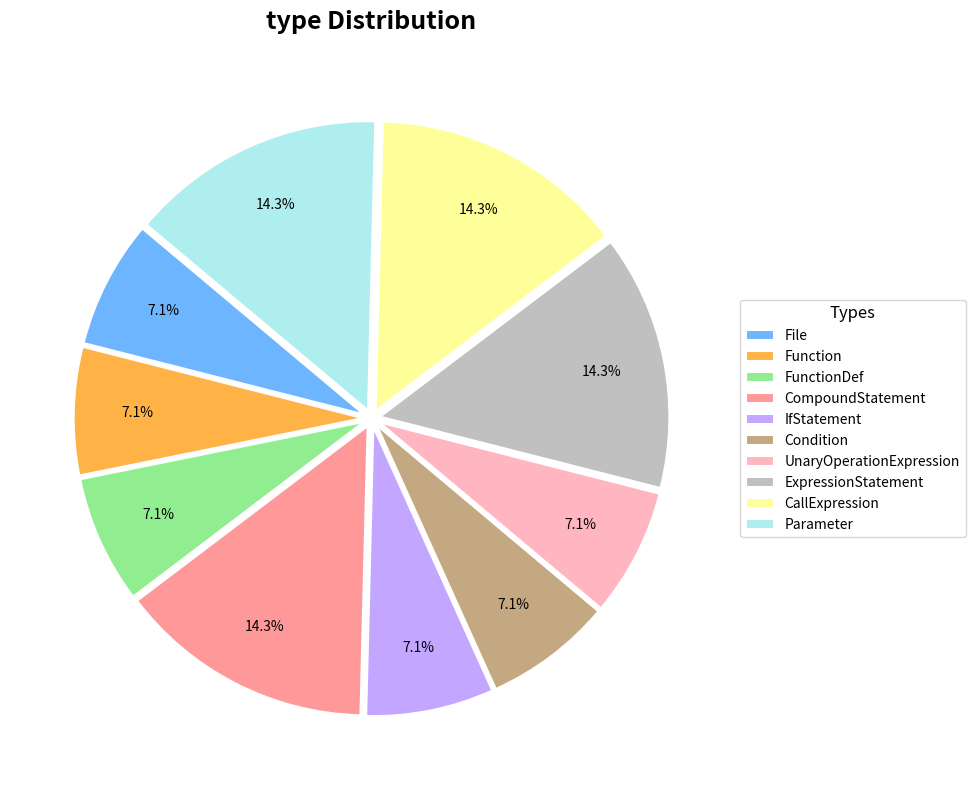

To the nearest percent, what is the difference between the largest and smallest slice percentages?

7%